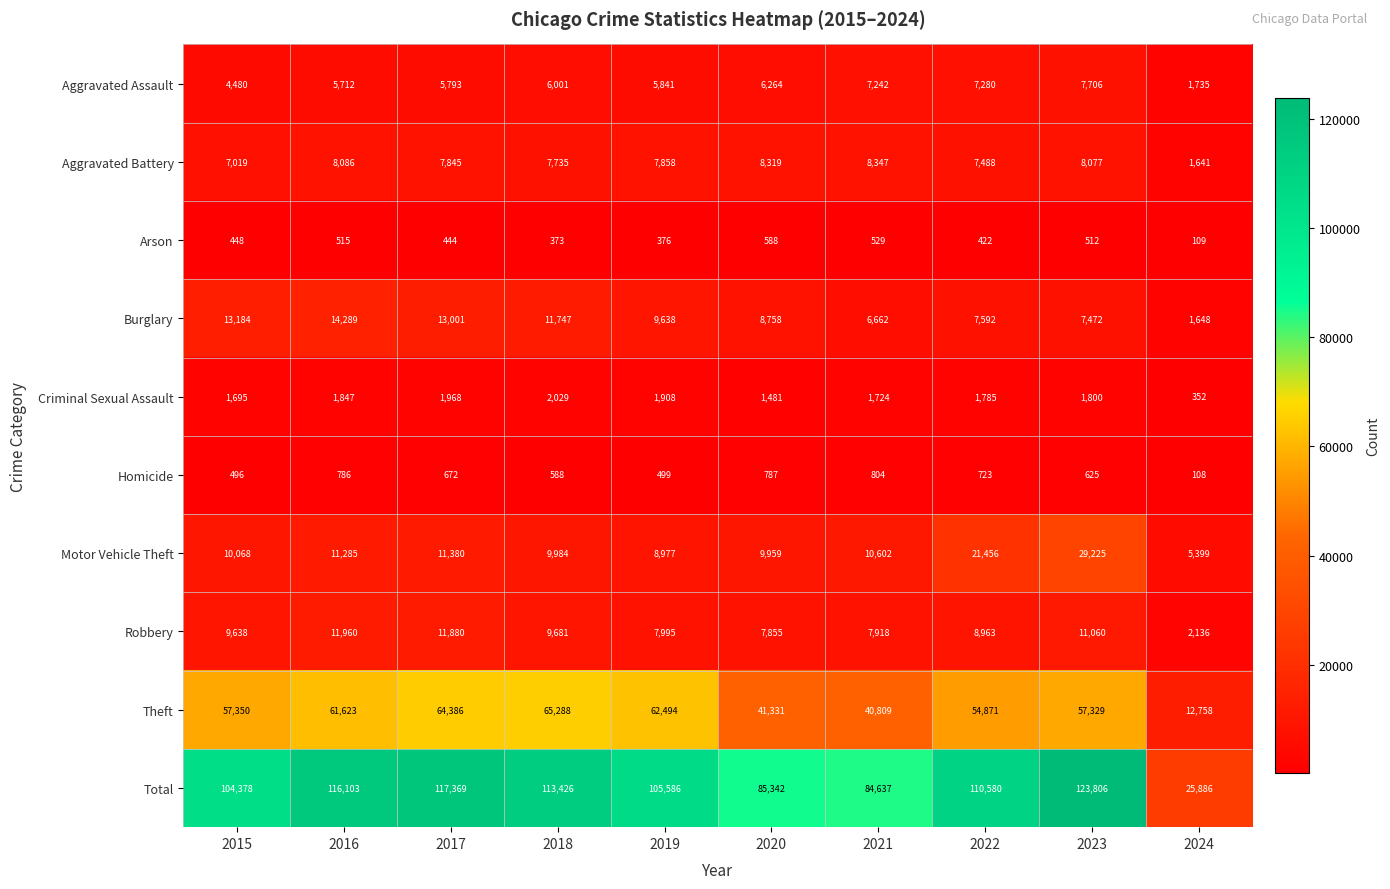

What is the minimum value for Motor Vehicle Theft?

5399